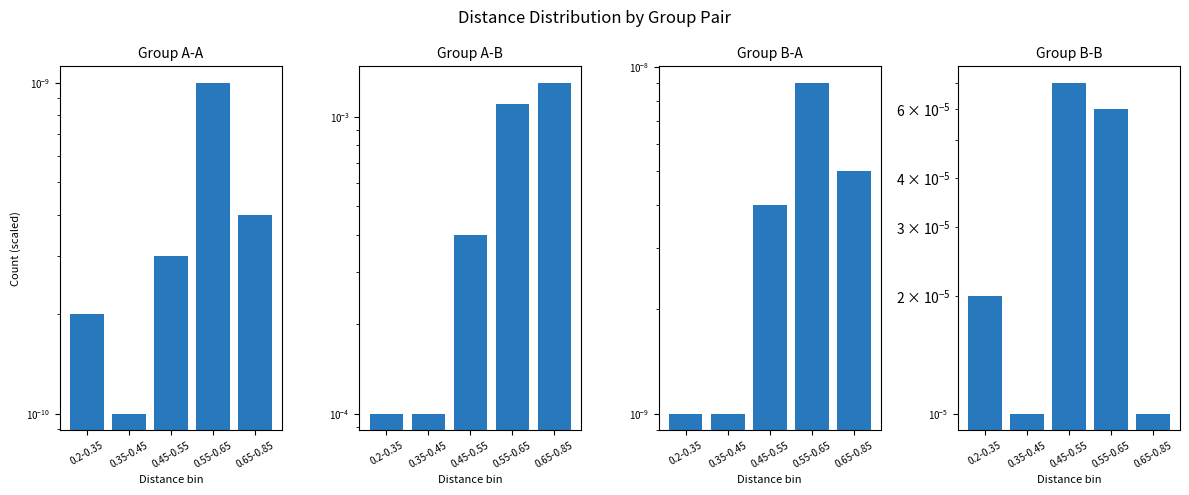

Between 0.45-0.55 and 0.65-0.85, which series saw the biggest shift?

A-B distances